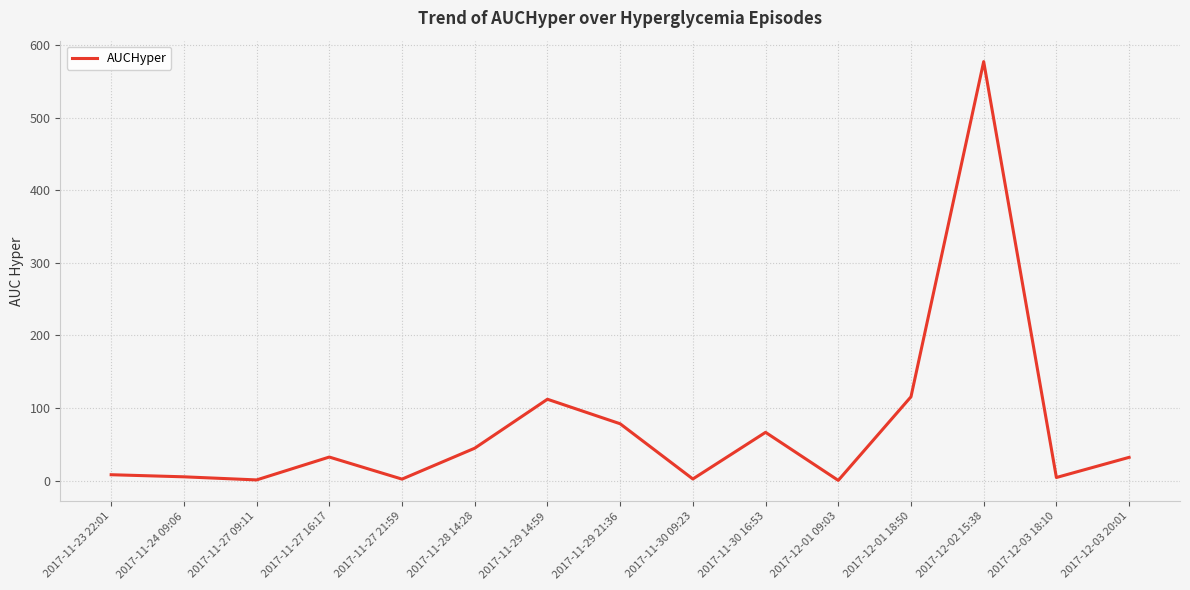

What is the ratio of the value at 2017-11-27 16:17 to the value at 2017-11-28 14:28?

0.7